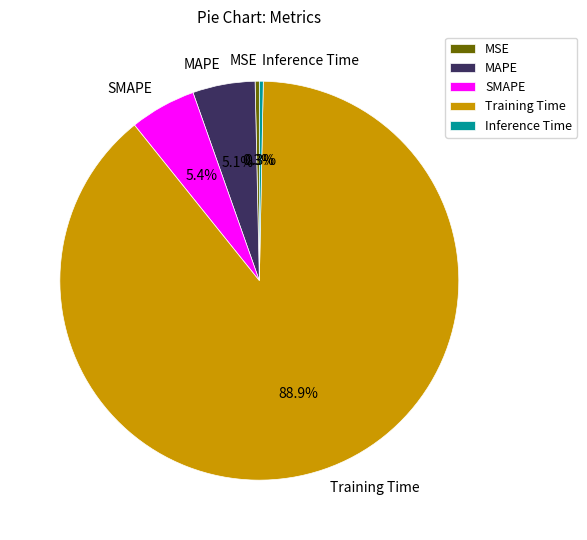

To the nearest percent, what is the combined percentage of Inference Time and SMAPE?

6%